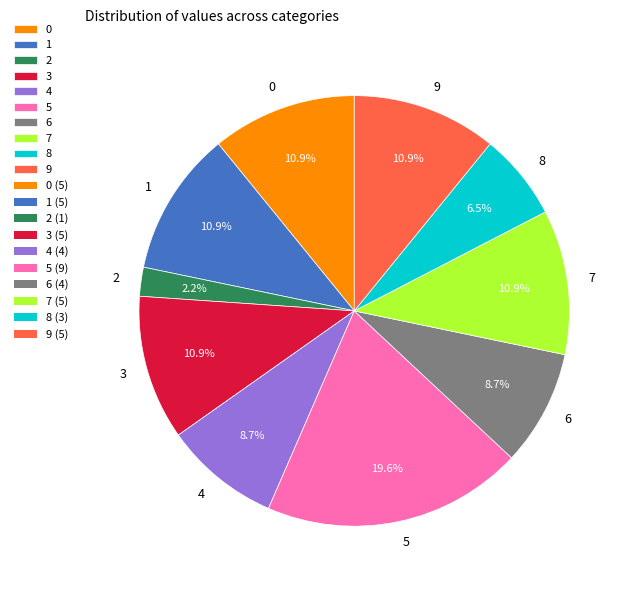

True or false: 4 accounts for 20% of the total.

False